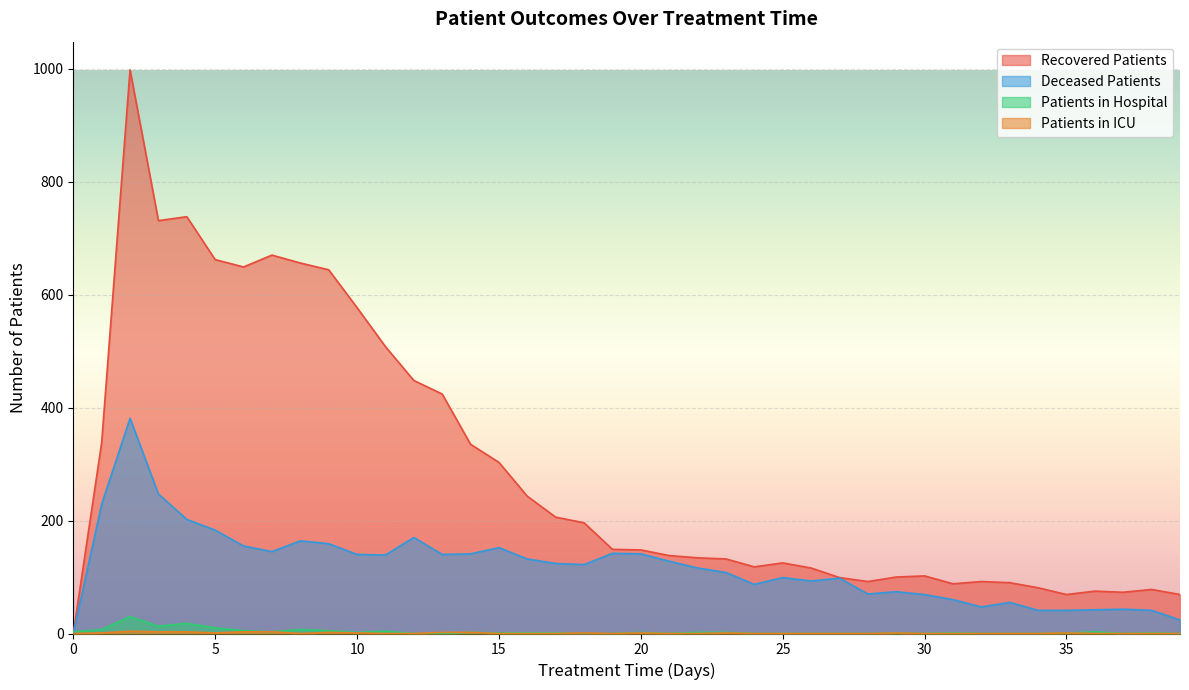

How many interior local peaks does the patients_in_hospital series have?

10